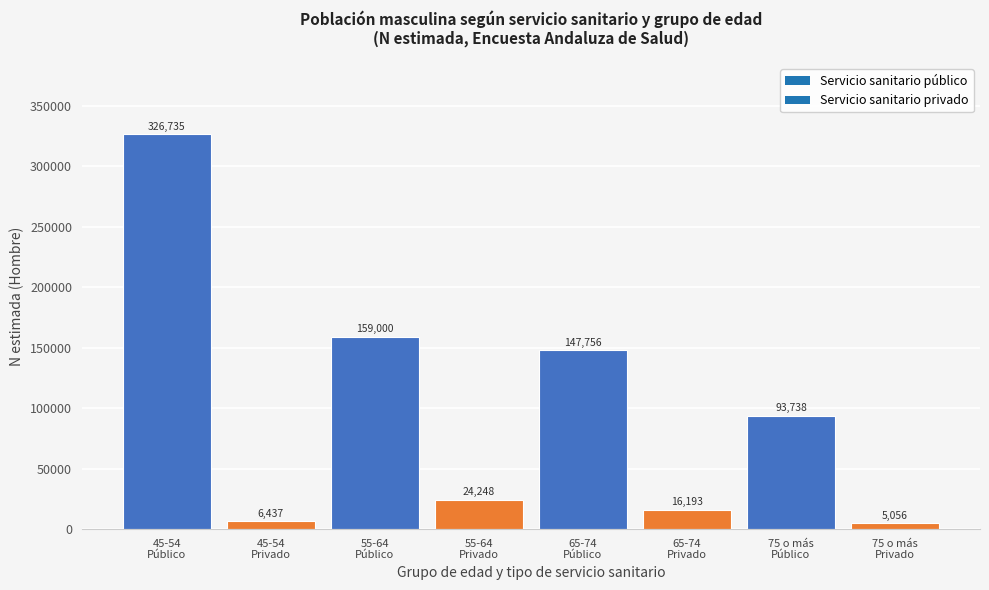

Reading left to right, what are all the values shown in this chart?

326735	6437	159000	24248	147756	16193	93738	5056